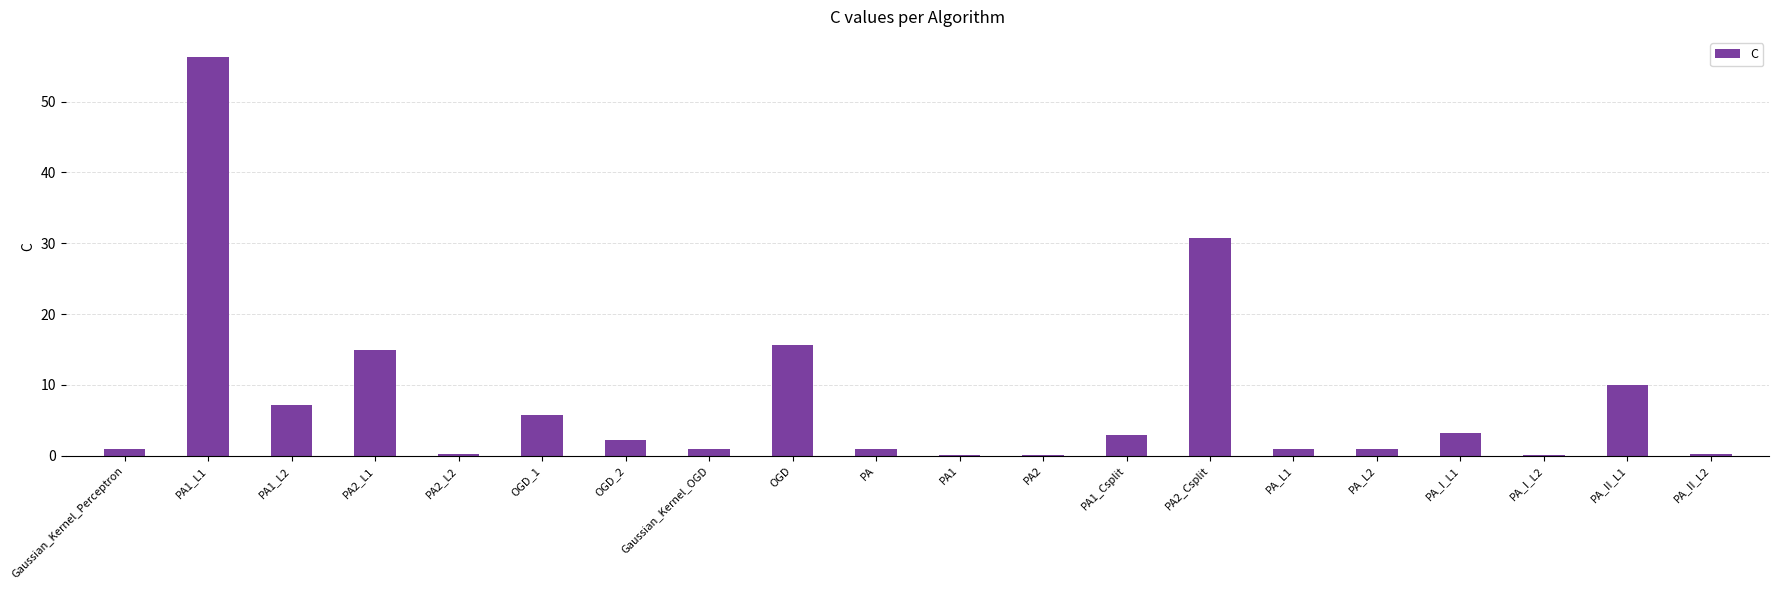

The value at OGD is 24.1. True or false?

False